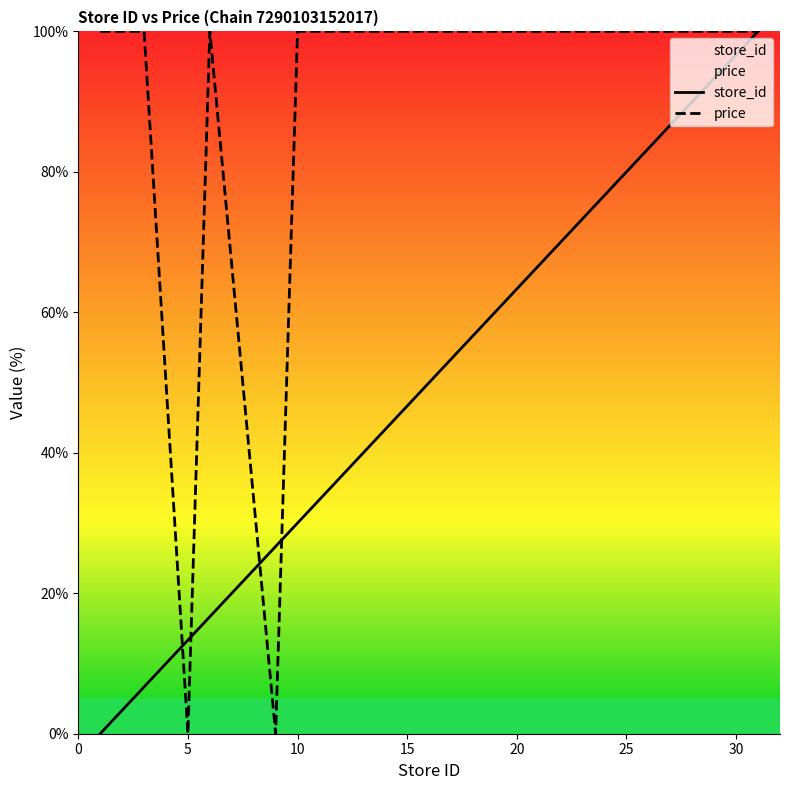

Which series has the largest total across all categories?

price